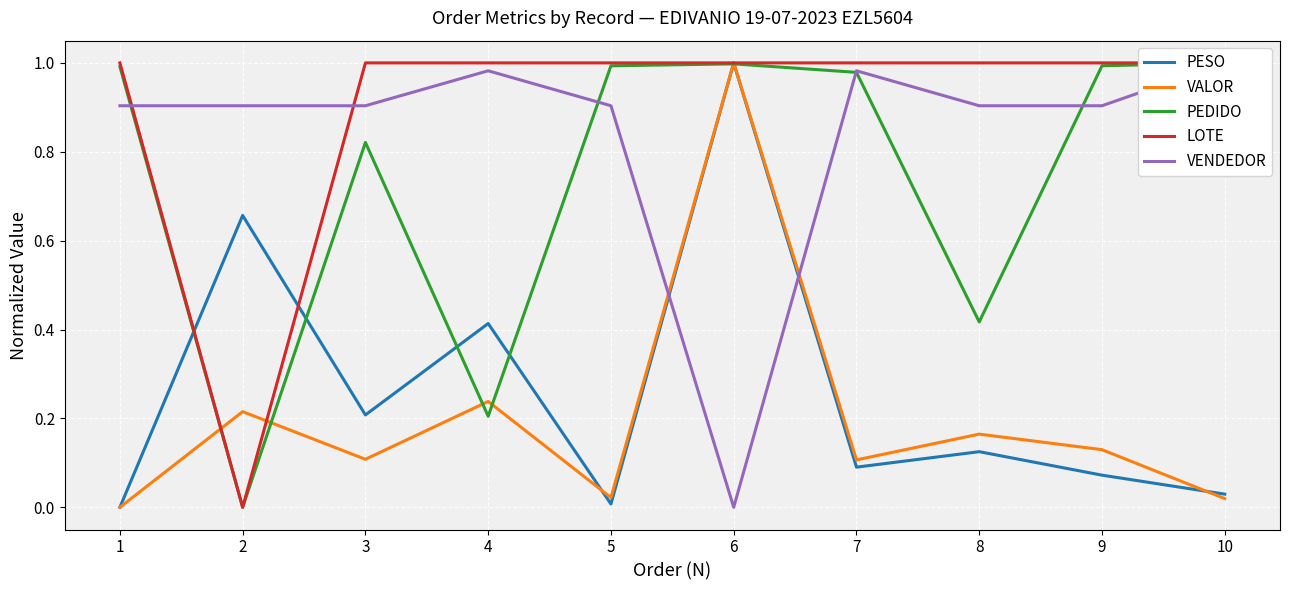

Count the number of data series in this chart.

5